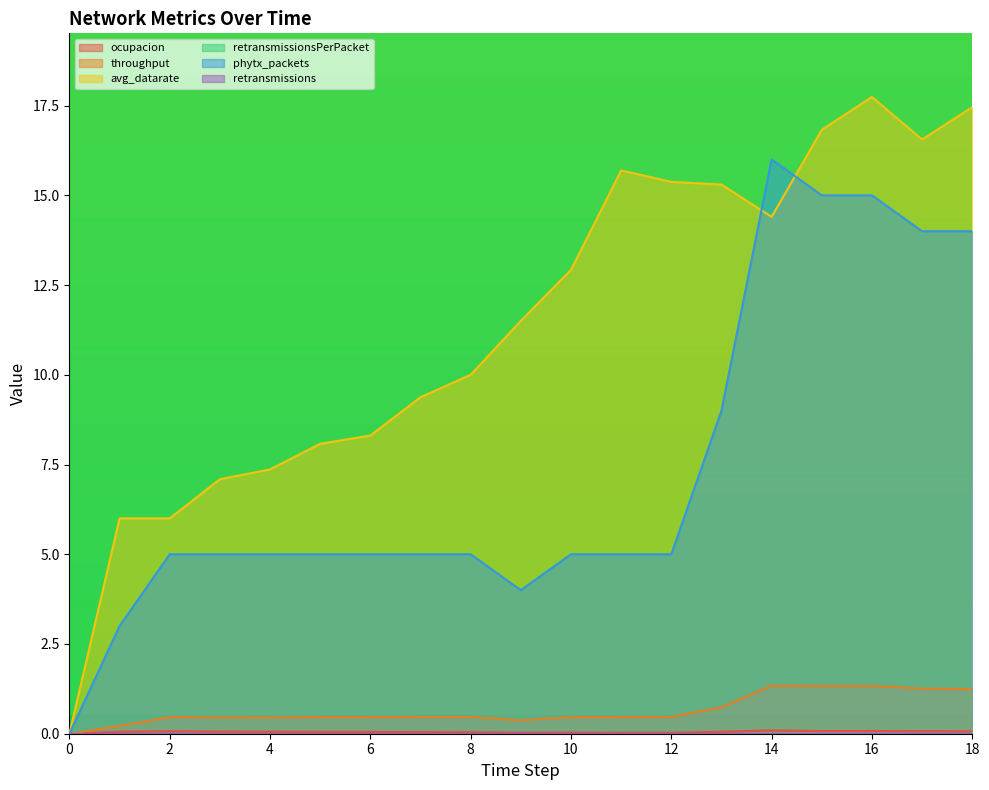

What is the value of the throughput point at the 19th from the left?

1.2